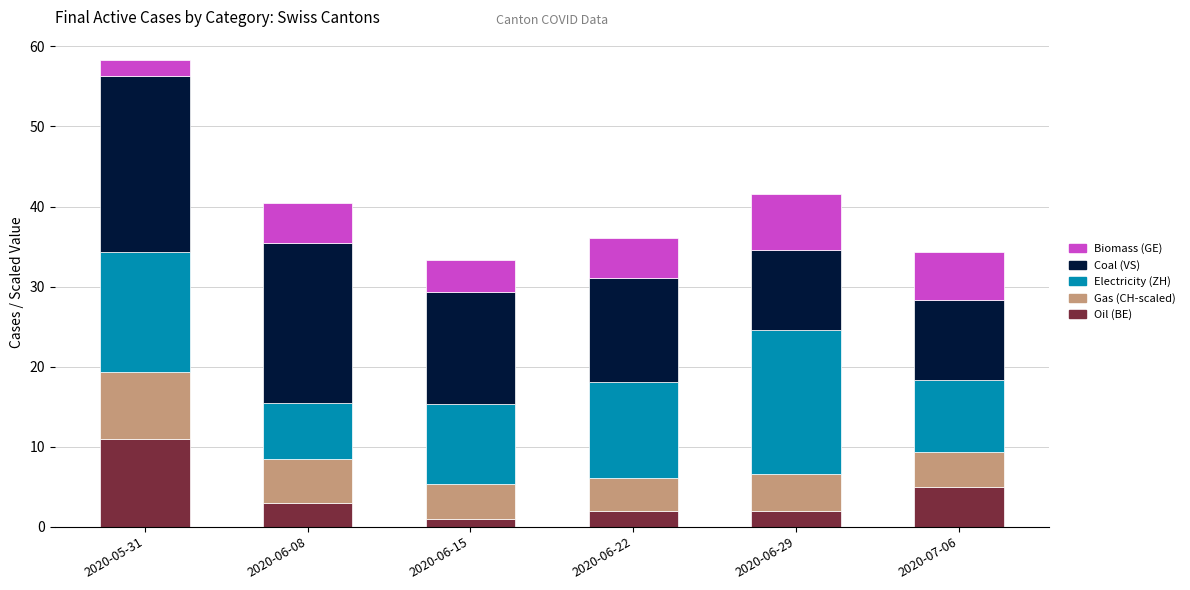

What is the highest value of the Oil (BE) series?

11.0